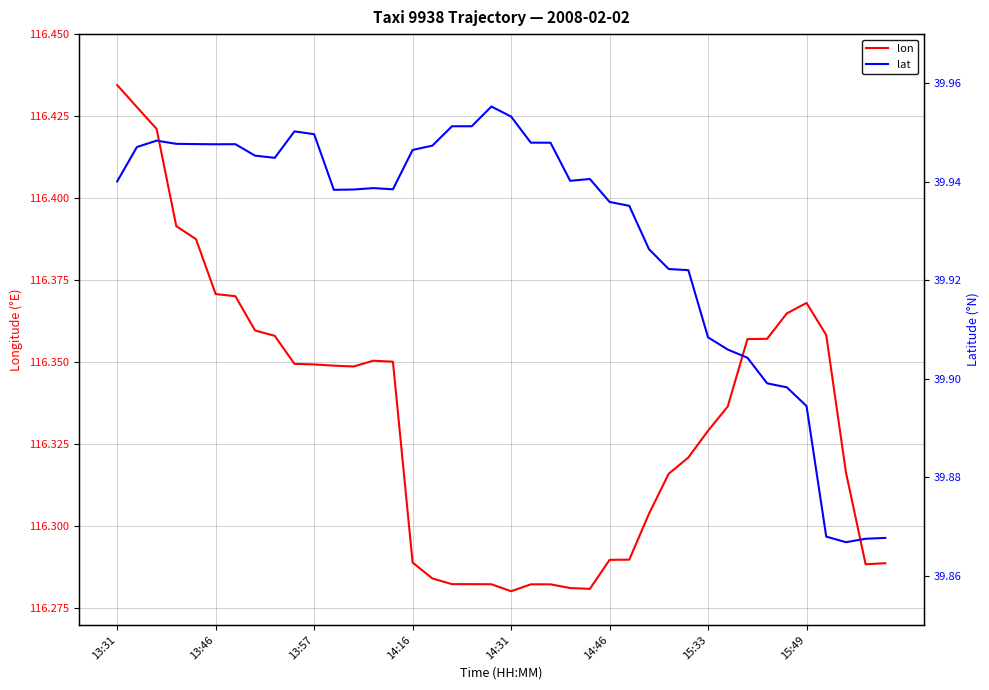

Does the chart display data point markers on the line(s)?

No